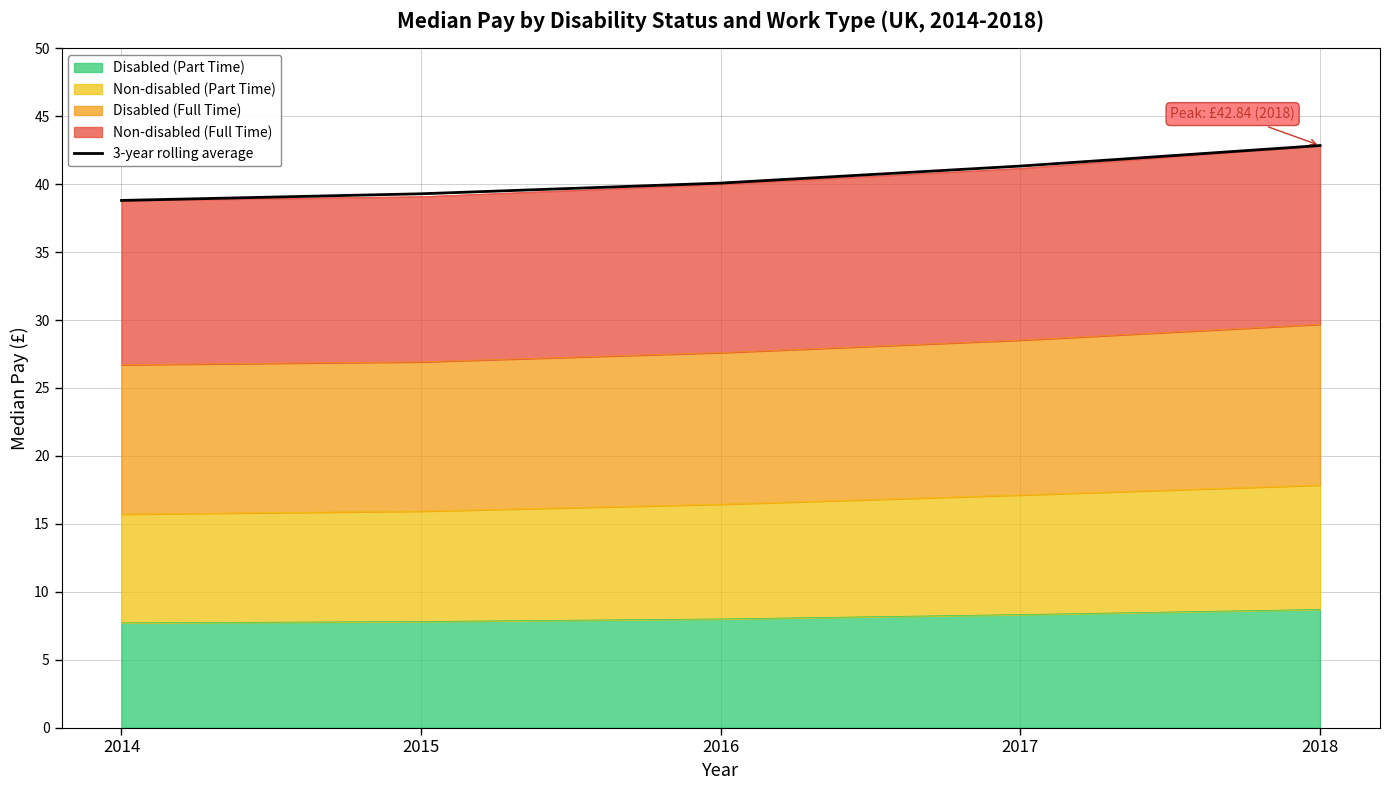

How many values are below 40?

2